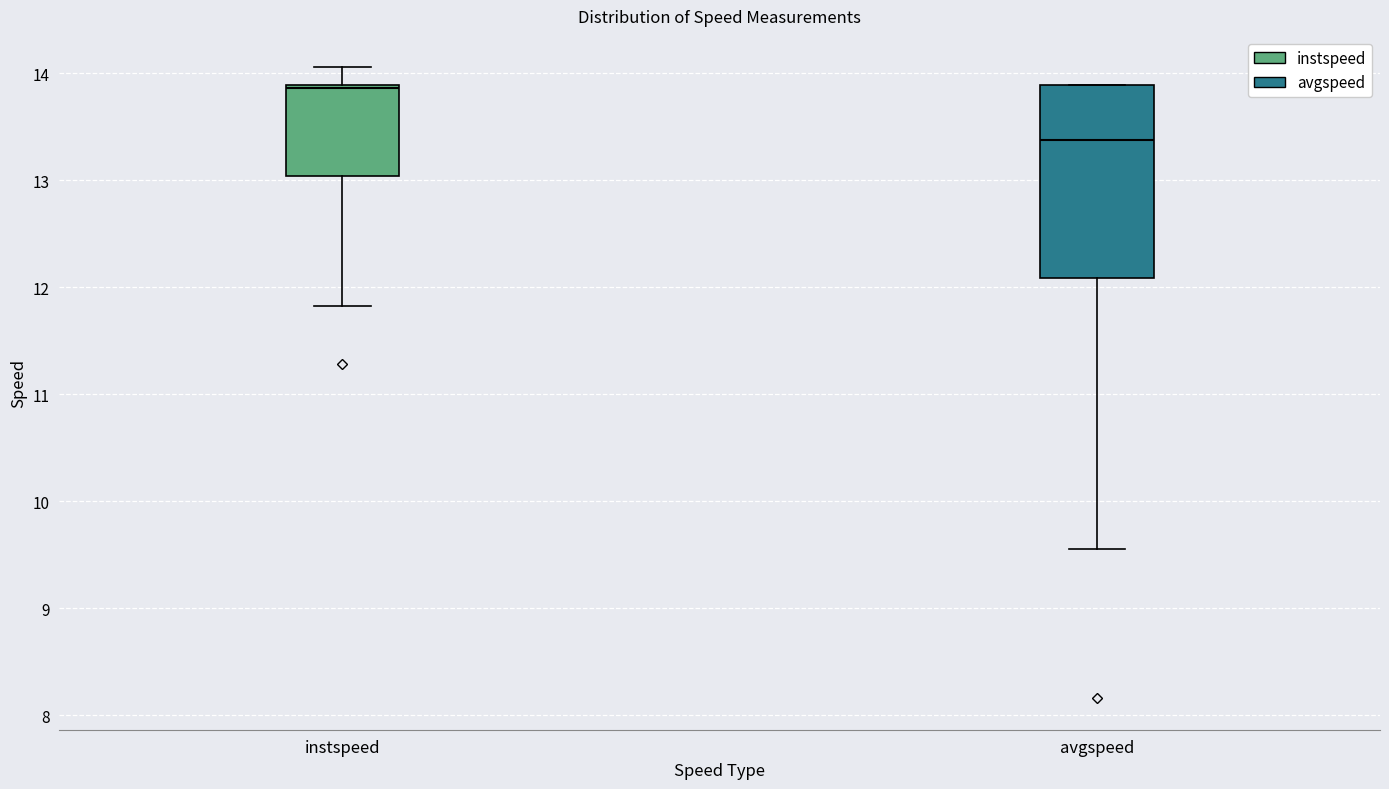

Where is the upper edge of the box for avgspeed on the y-axis? The values are not printed on the chart, so give them approximately, as read against the axis.

13.9